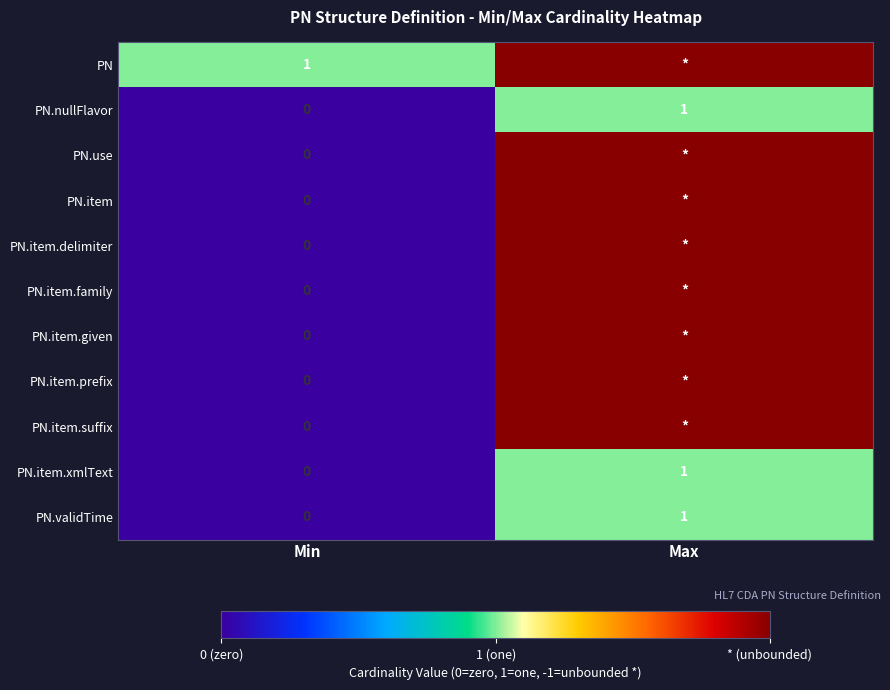

At which label is PN.nullFlavor closest to 0?

Min